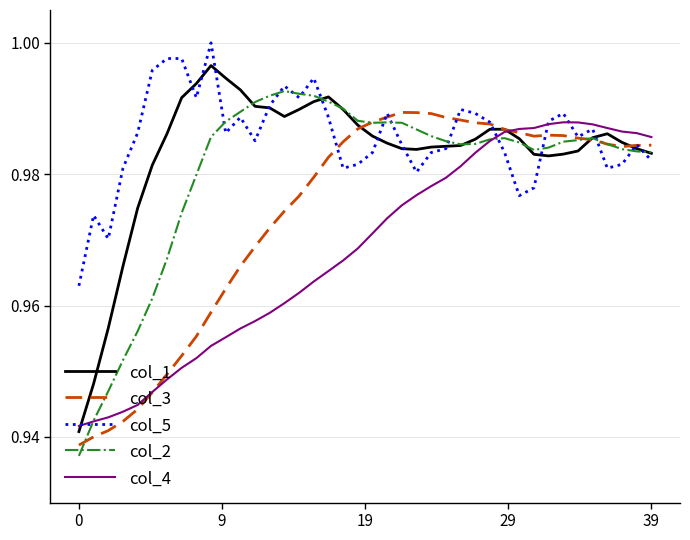

What is the value of the col_5 point at the 33rd from the left?

1.0